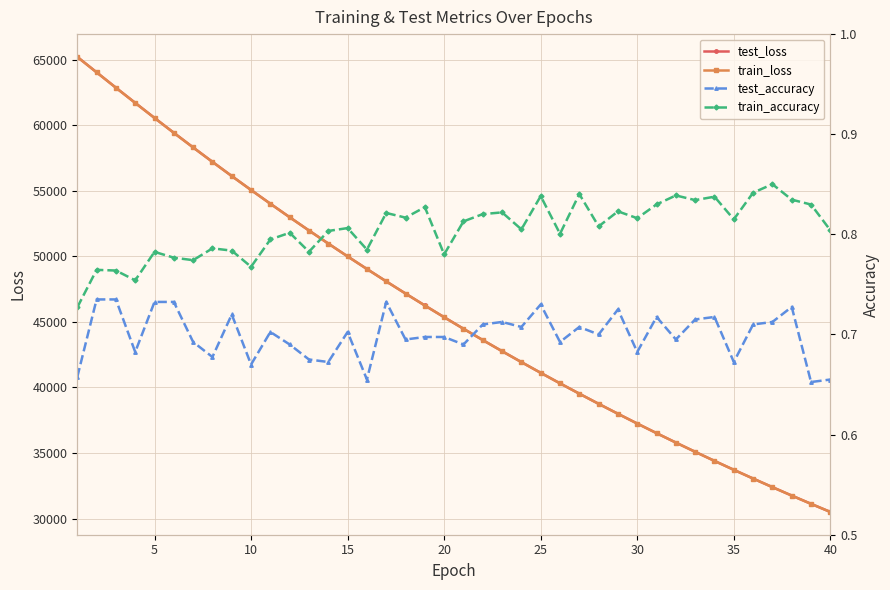

What is the lowest value of the test_loss series?

30506.6